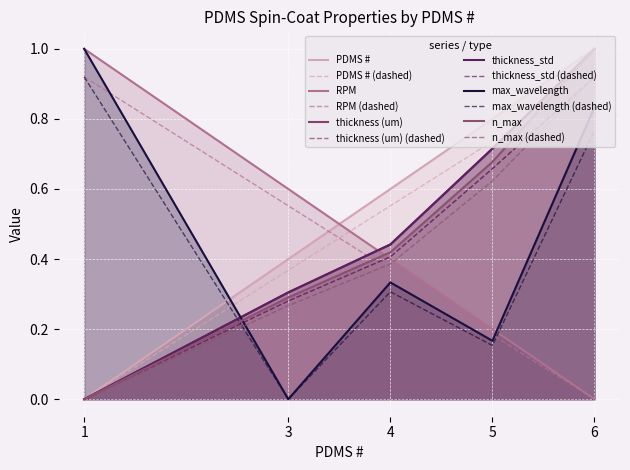

How many lines are shown in the chart?

6